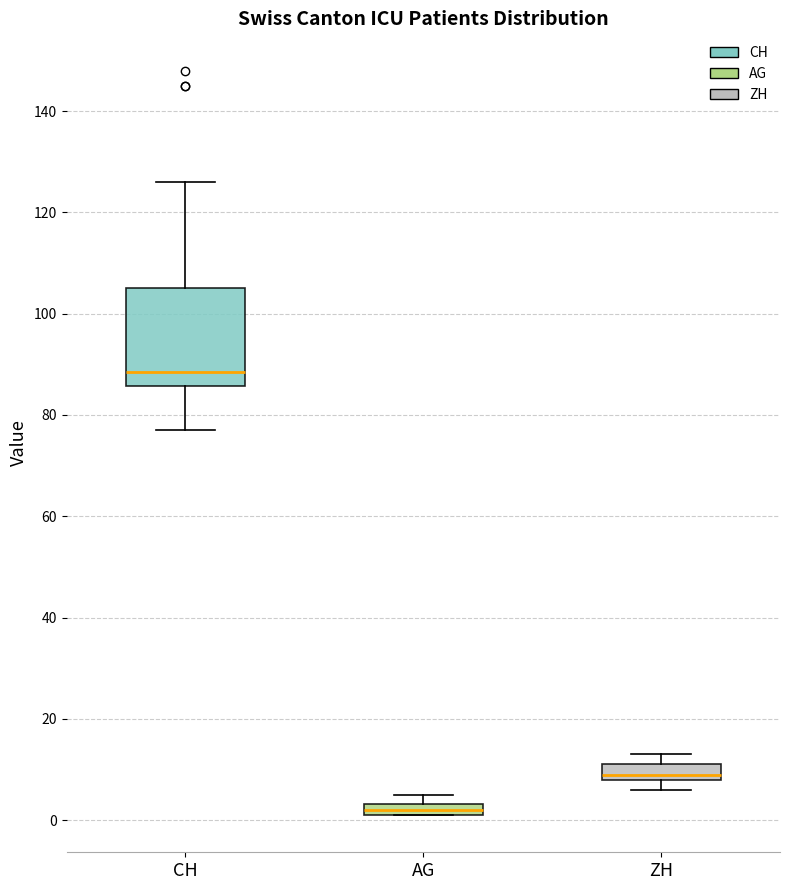

Which box's median line is the highest?

CH